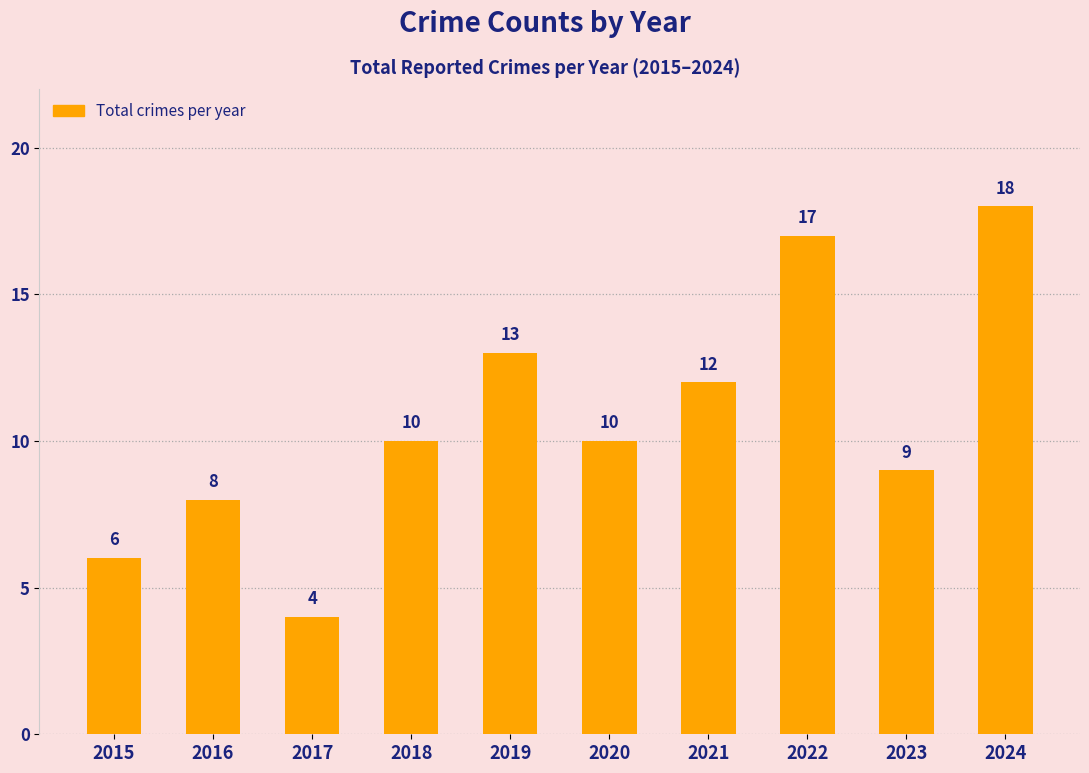

What is the difference between the second highest and second lowest values?

11